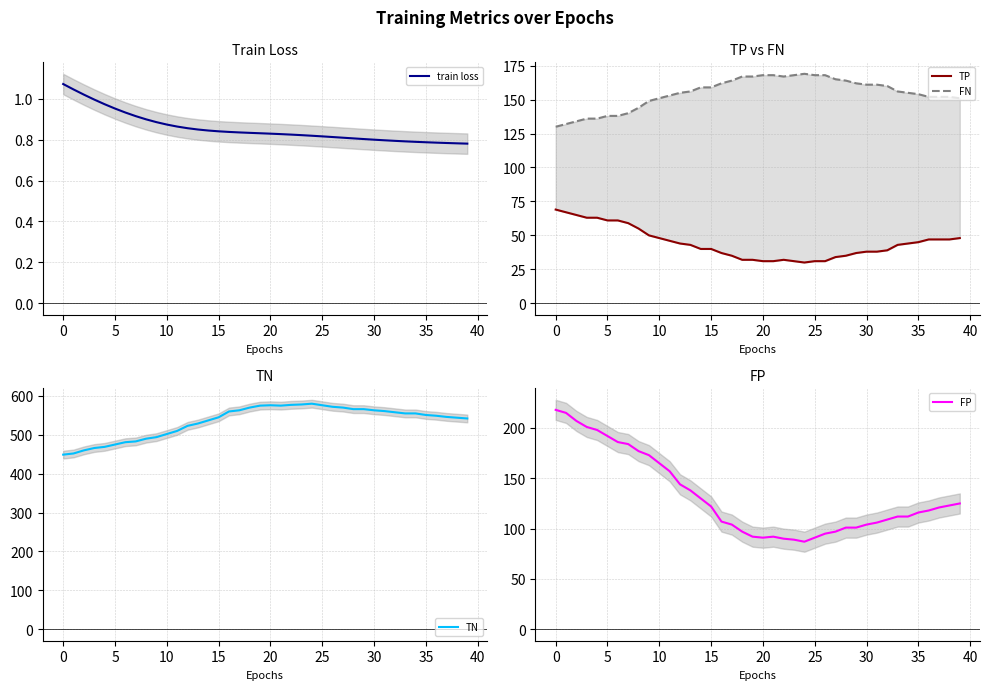

In FN, how many points are higher than both neighbors (excluding endpoints)?

1